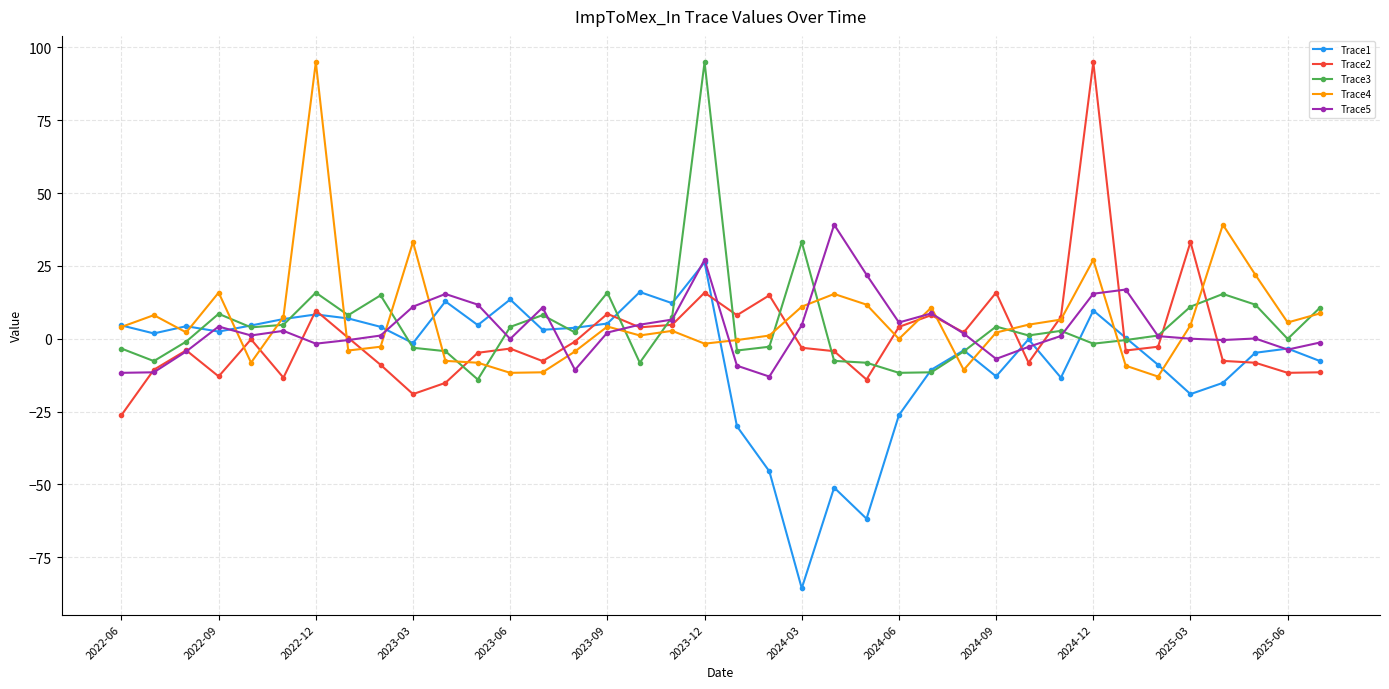

At how many categories does at least one series exceed 31?

8